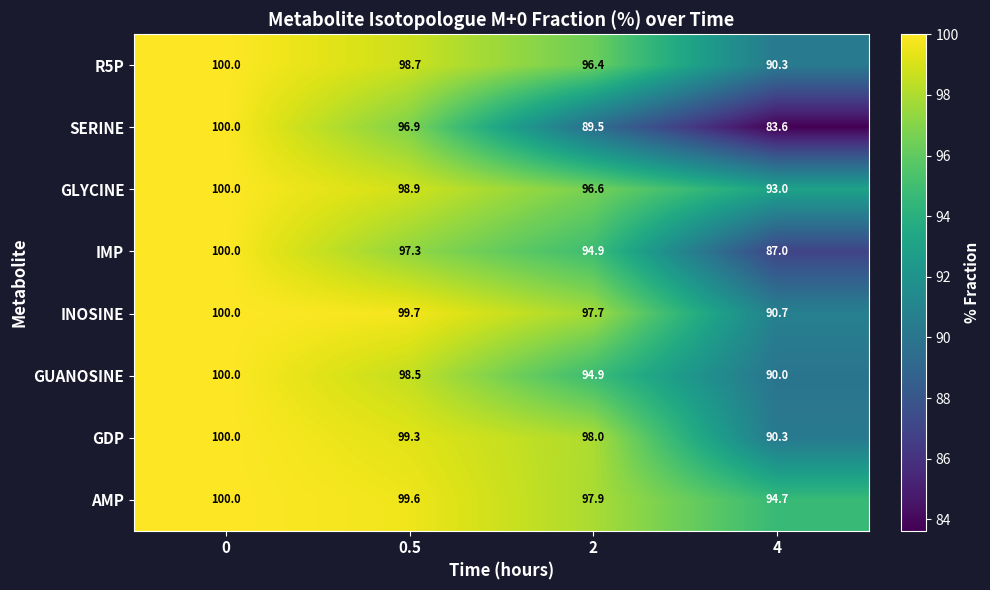

Between 2 and 4, which series saw the biggest shift?

IMP